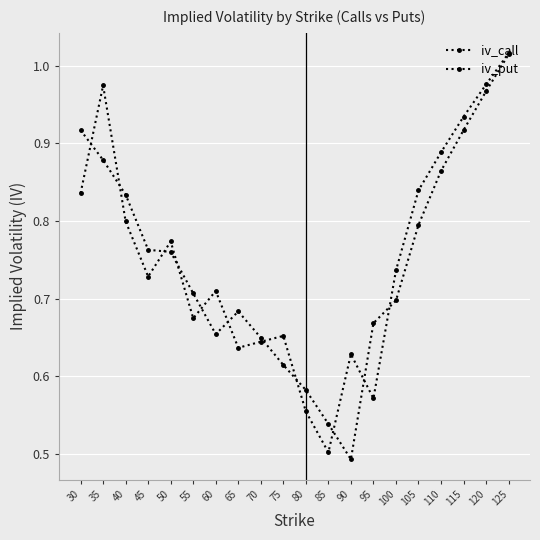

Where do iv_put and iv_call first cross each other?

30 and 35